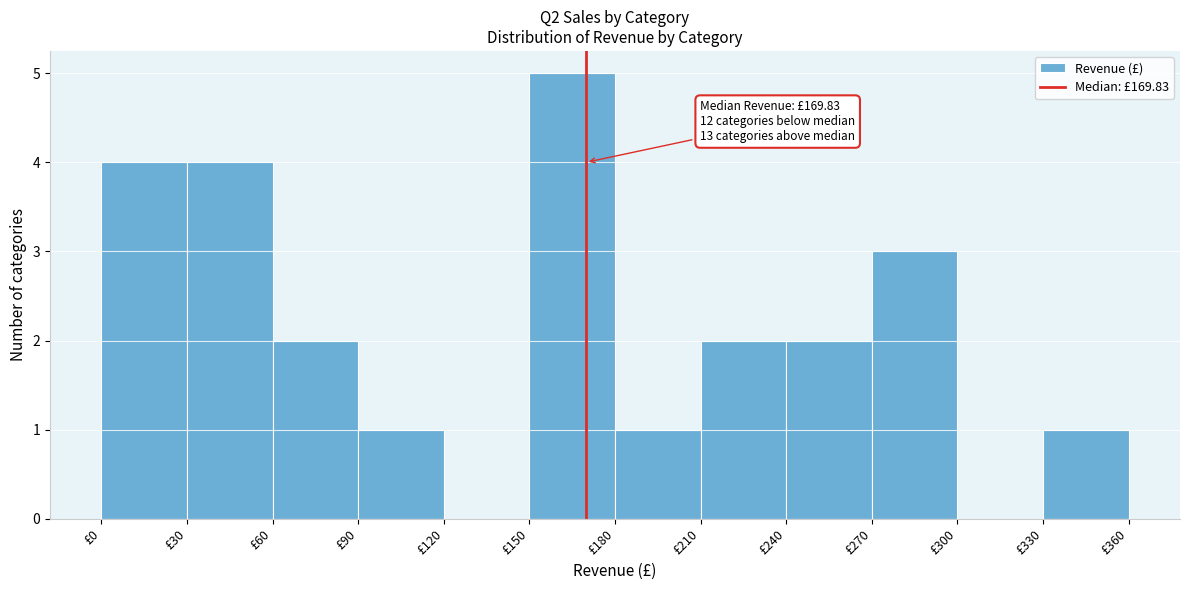

Over which range of the x-axis is the bar tallest?

150 to 180